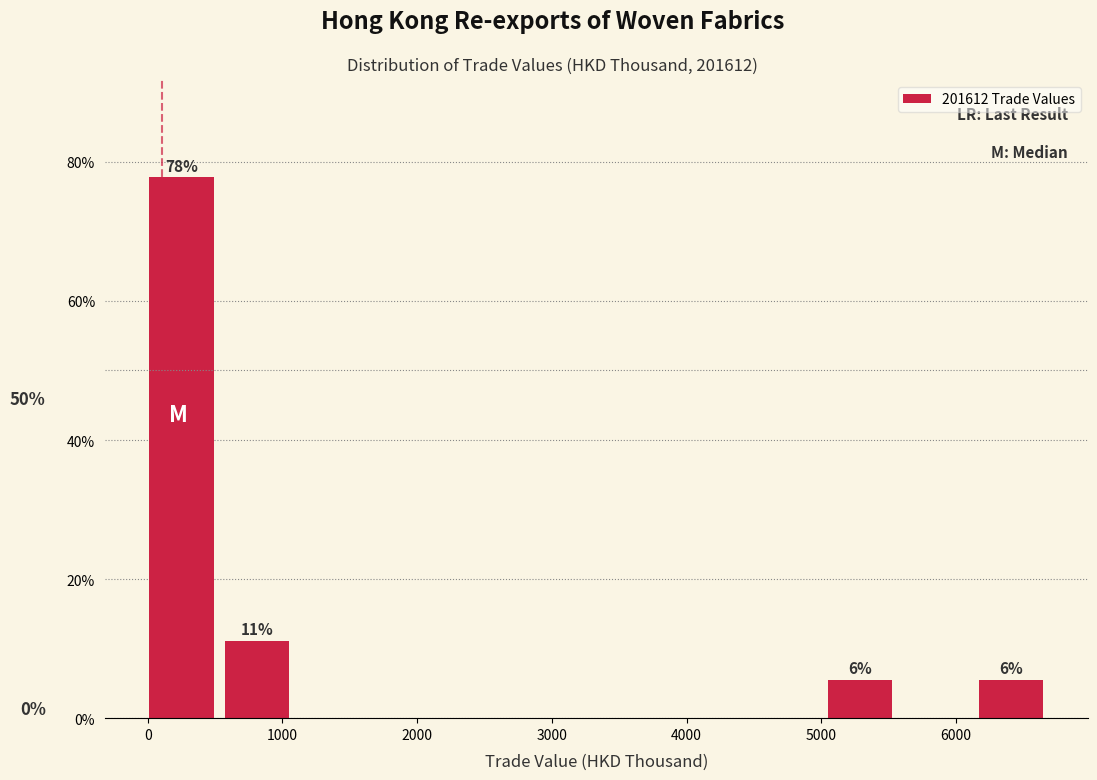

Which range on the x-axis has the tallest bar?

0 to 600